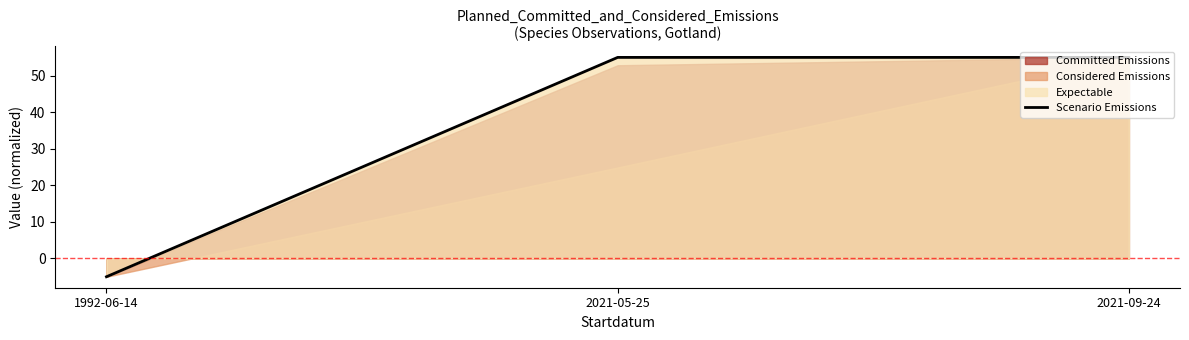

What is the difference between the maximum and minimum values?

60.0